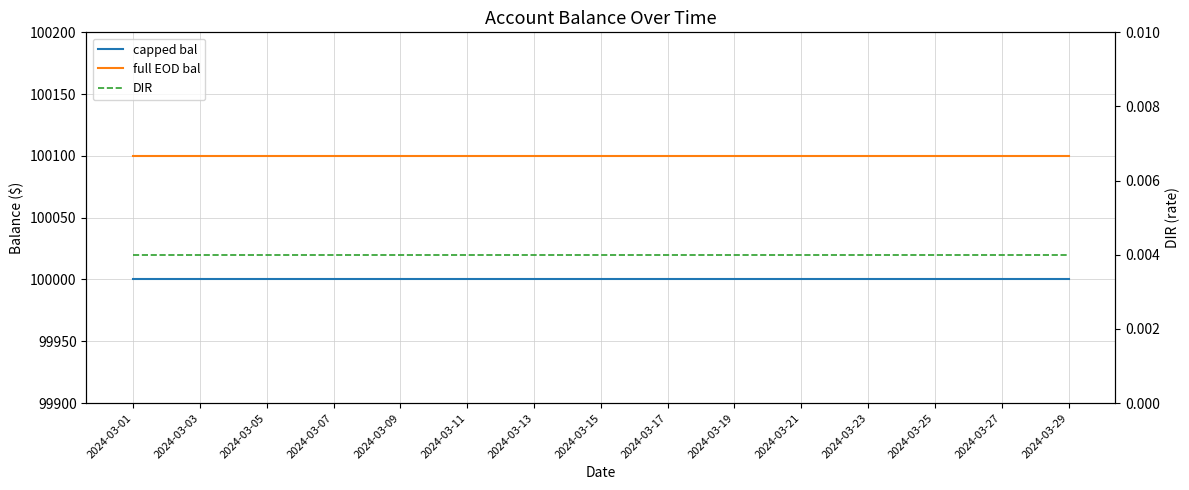

At which category is the sum across all series the highest?

2024-03-01